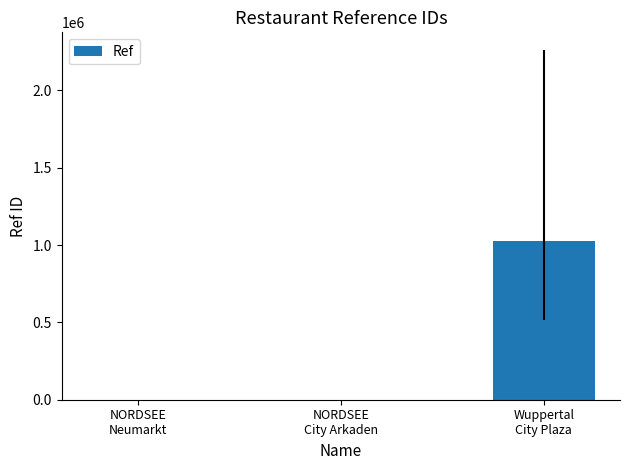

What is the approximate value at NORDSEE
Neumarkt?

137